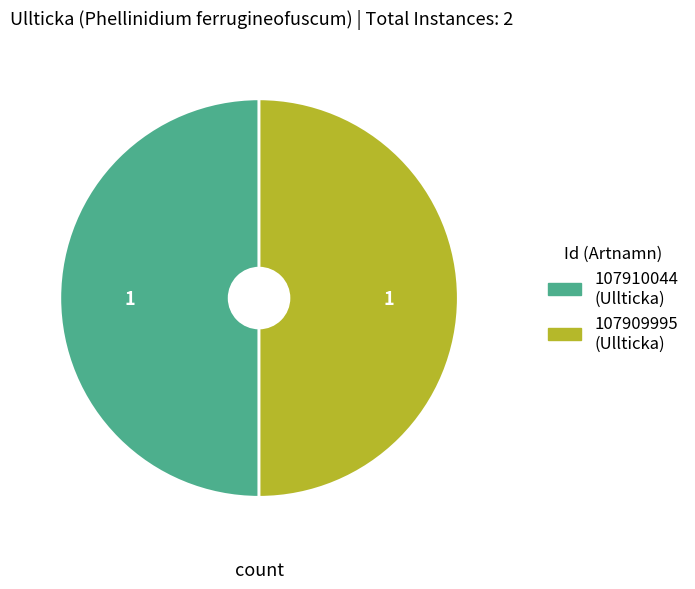

The 107909995 slice represents 36% of the pie. True or false?

False